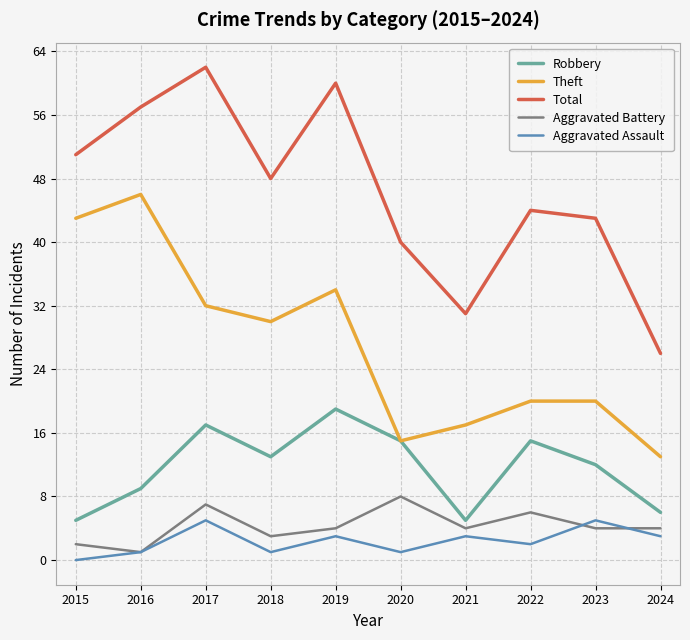

What is the difference between the Total values at 2022 and 2015?

7